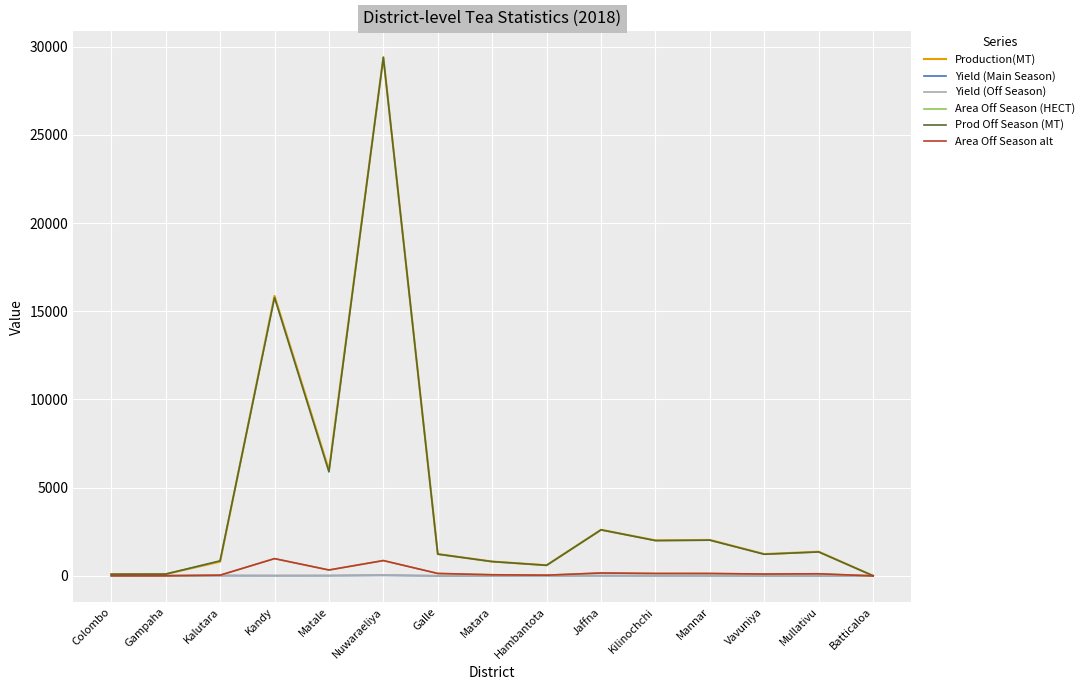

List the series in order of their peak value, lowest first.

Yield (Main Season), Yield (Off Season), Area Off Season (HECT), Area Off Season alt, Prod Off Season (MT), Production(MT)